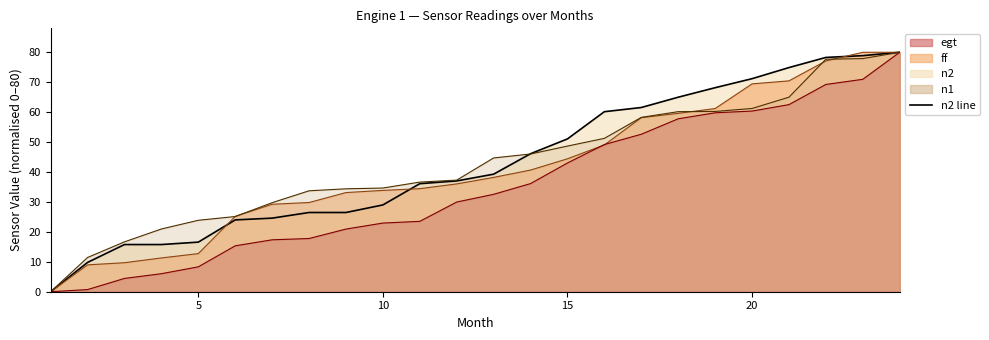

What is the difference between the maximum and minimum values in the n2 series?

80.0